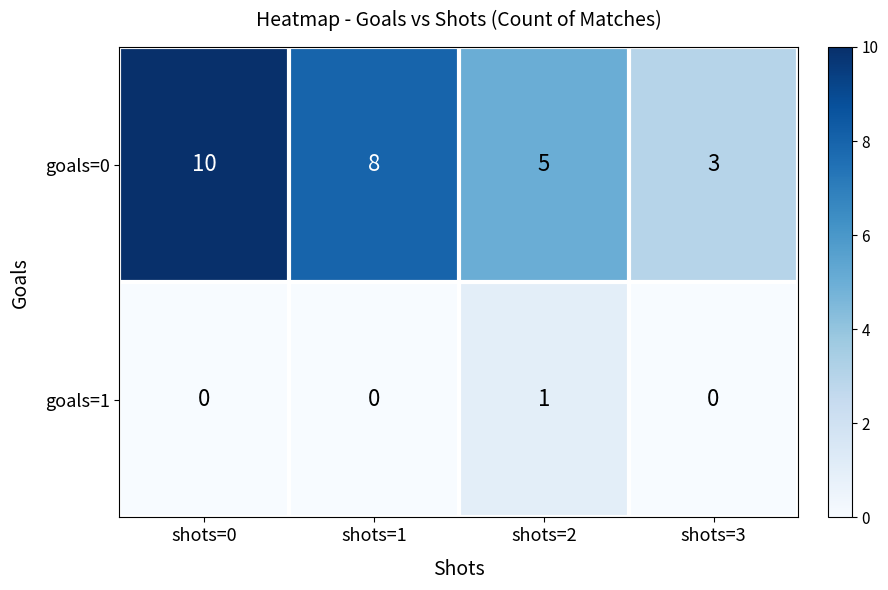

What is the difference between the maximum and minimum values in the goals=0 series?

7